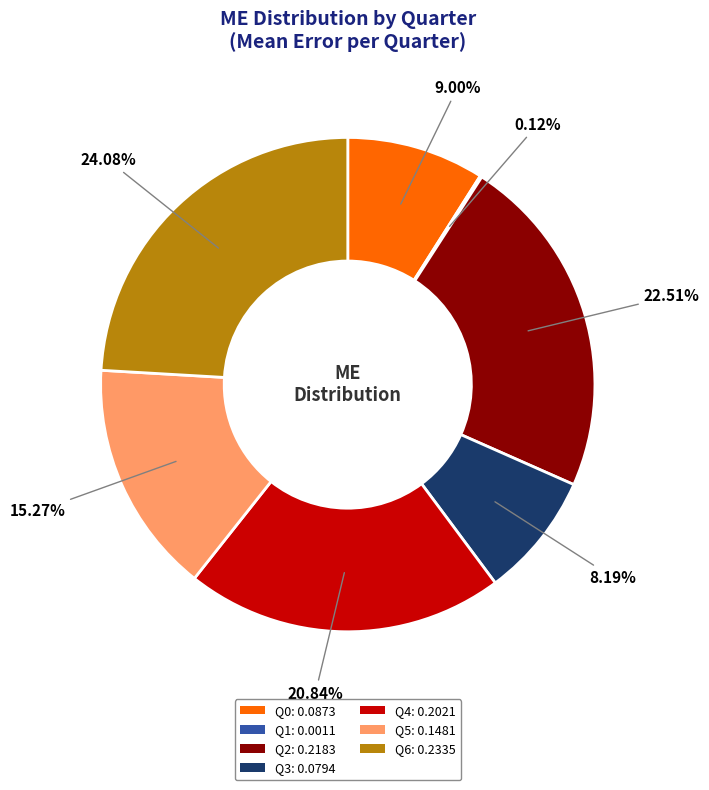

Combined, what portion of the pie is Q3 and Q0?

17.2%